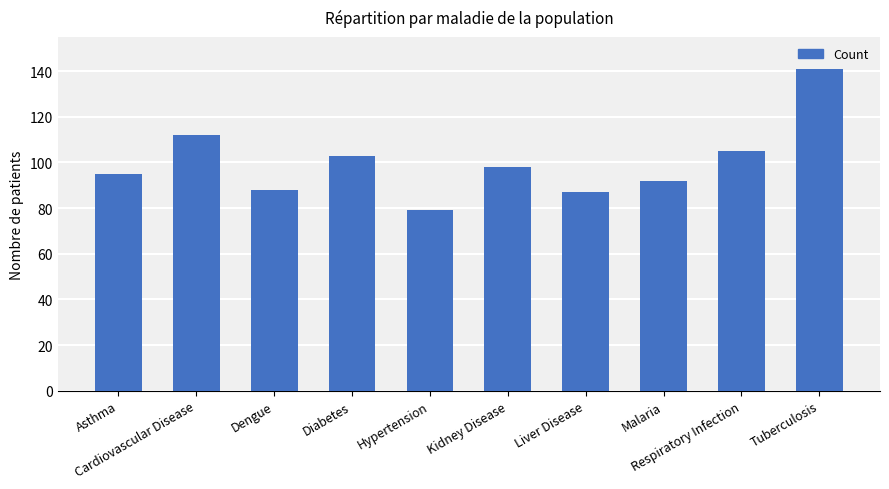

What is the label of the 10th bar from the right?

Asthma